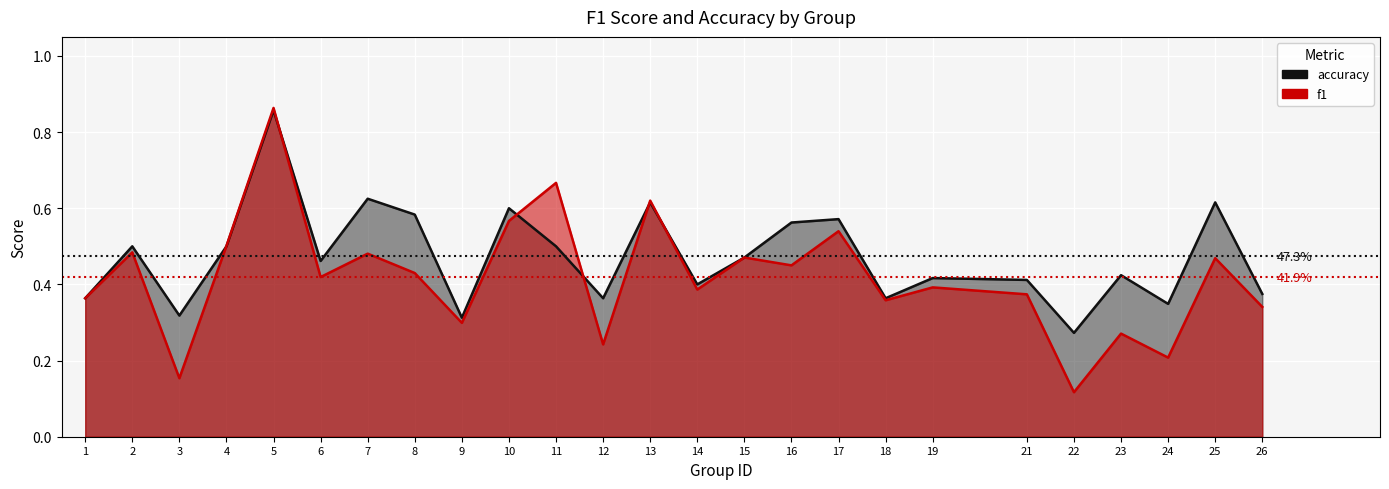

Reading right to left, transcribe all the data shown in this chart.

f1: 26=0.3	25=0.5	24=0.2	23=0.3	22=0.1	21=0.4	19=0.4	18=0.4	17=0.5	16=0.4	15=0.5	14=0.4	13=0.6	12=0.2	11=0.7	10=0.6	9=0.3	8=0.4	7=0.5	6=0.4	5=0.9	4=0.5	3=0.2	2=0.5	1=0.4
accuracy: 26=0.4	25=0.6	24=0.3	23=0.4	22=0.3	21=0.4	19=0.4	18=0.4	17=0.6	16=0.6	15=0.5	14=0.4	13=0.6	12=0.4	11=0.5	10=0.6	9=0.3	8=0.6	7=0.6	6=0.5	5=0.9	4=0.5	3=0.3	2=0.5	1=0.4